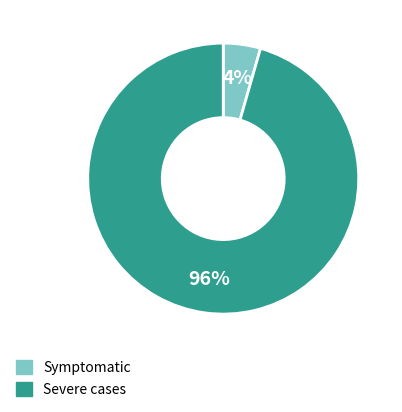

Rank the categories by value from lowest to highest.

Symptomatic, Severe cases